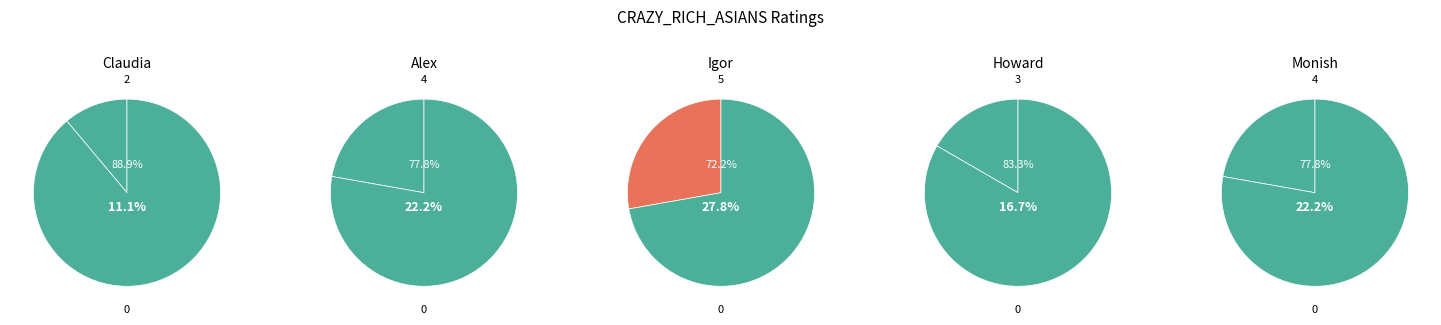

To the nearest percent, what percentage of the pie is Monish?

22%